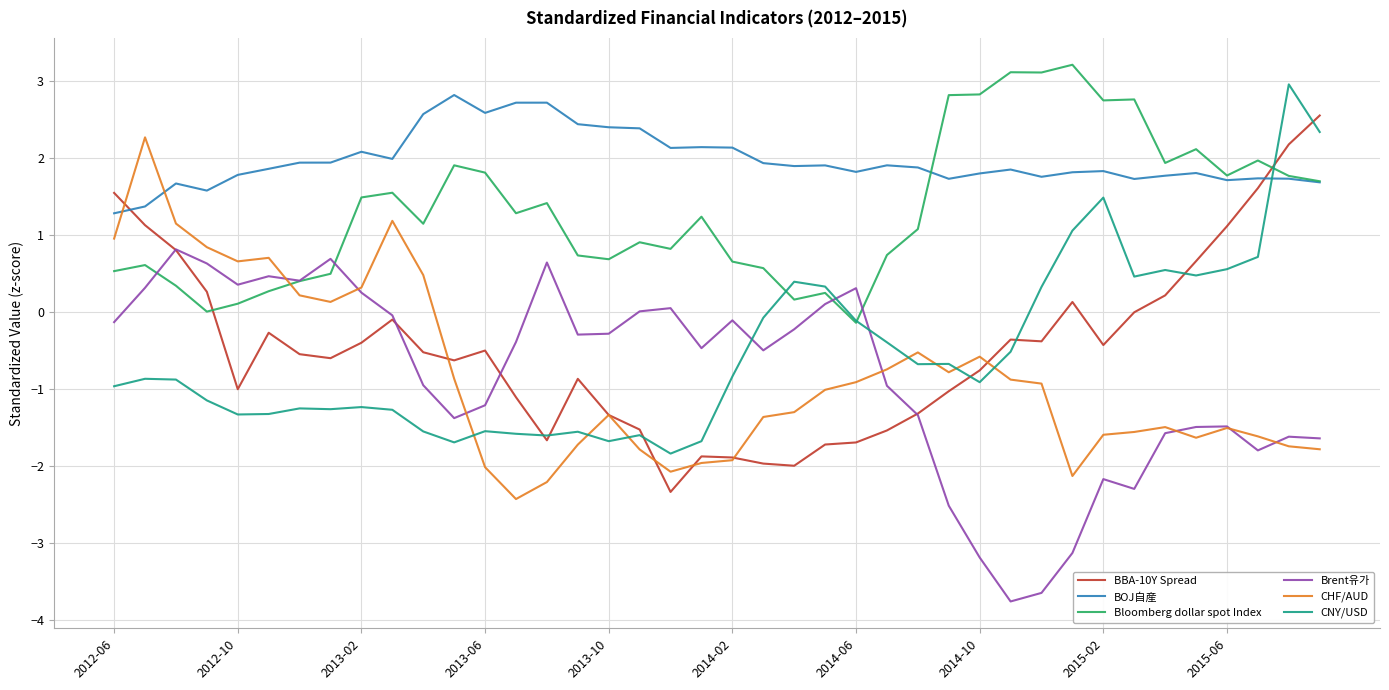

At how many categories does at least one series exceed -1?

40